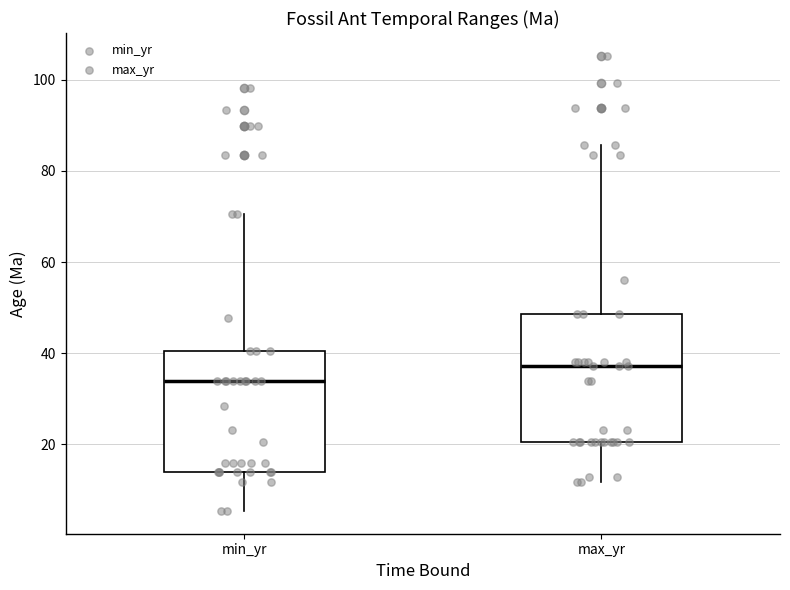

Reading left to right, read every box against the y-axis: the position of its median line, the range the box covers, and the ends of its whiskers. The values are not printed on the chart, so give them approximately, as read against the axis.

min_yr: median 34, box 14 to 40, whiskers 6 to 70
max_yr: median 38, box 20 to 48, whiskers 12 to 86